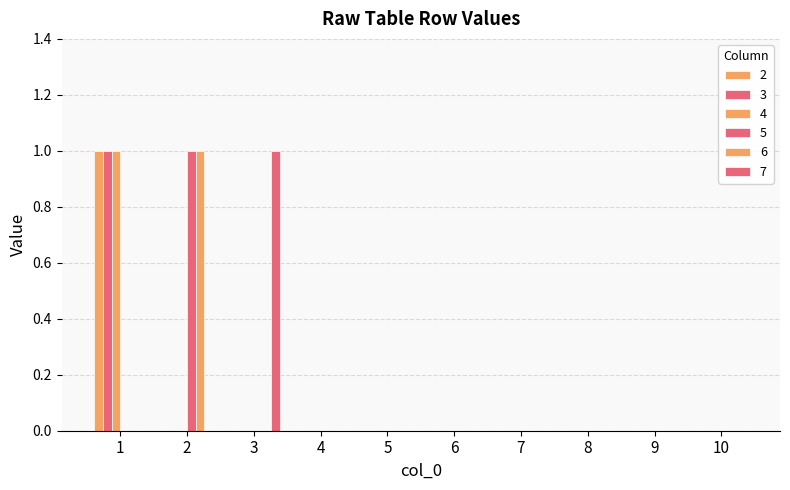

Reading right to left, transcribe all the data shown in this chart.

2: 0	0	0	0	0	0	0	0	0	1
3: 0	0	0	0	0	0	0	0	0	1
4: 0	0	0	0	0	0	0	0	0	1
5: 0	0	0	0	0	0	0	0	1	0
6: 0	0	0	0	0	0	0	0	1	0
7: 0	0	0	0	0	0	0	1	0	0